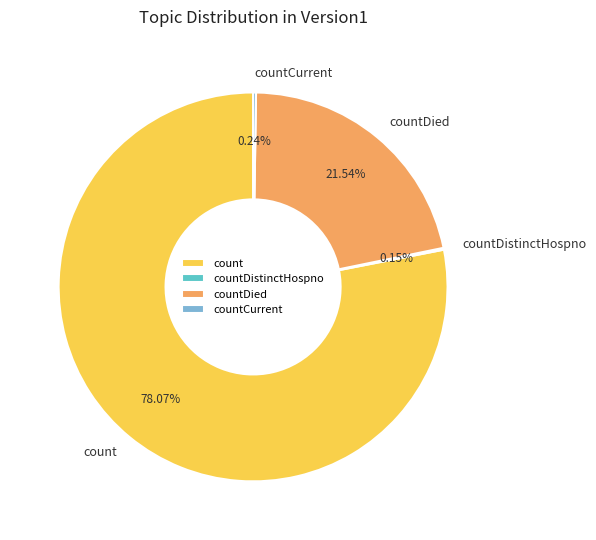

Is there a majority slice in this chart?

Yes